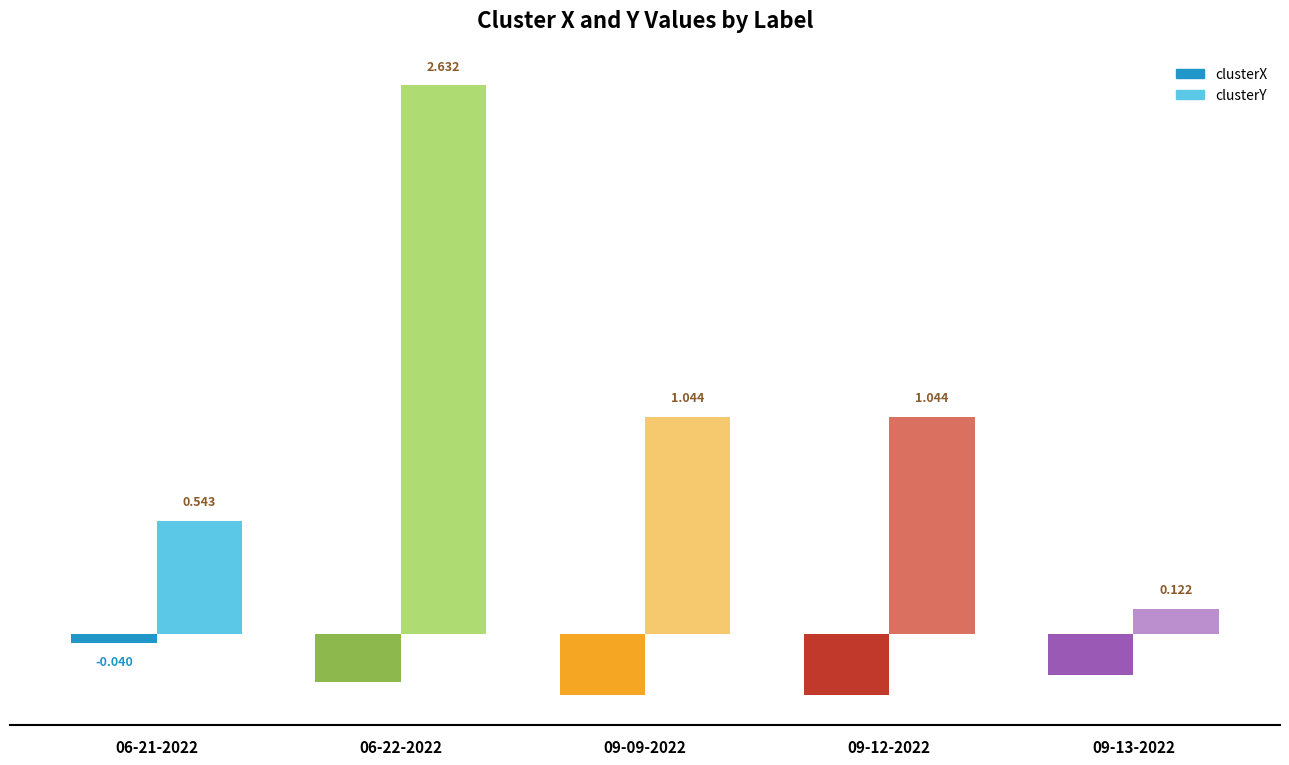

At 06-22-2022, list the series in order from smallest to largest.

clusterX, clusterY